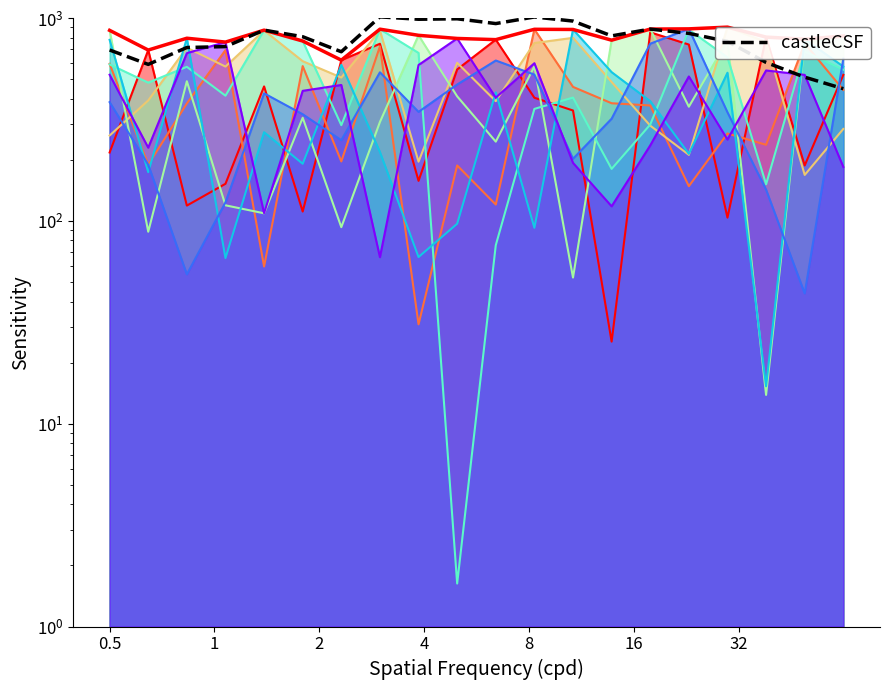

Which series has the largest total across all categories?

envelope